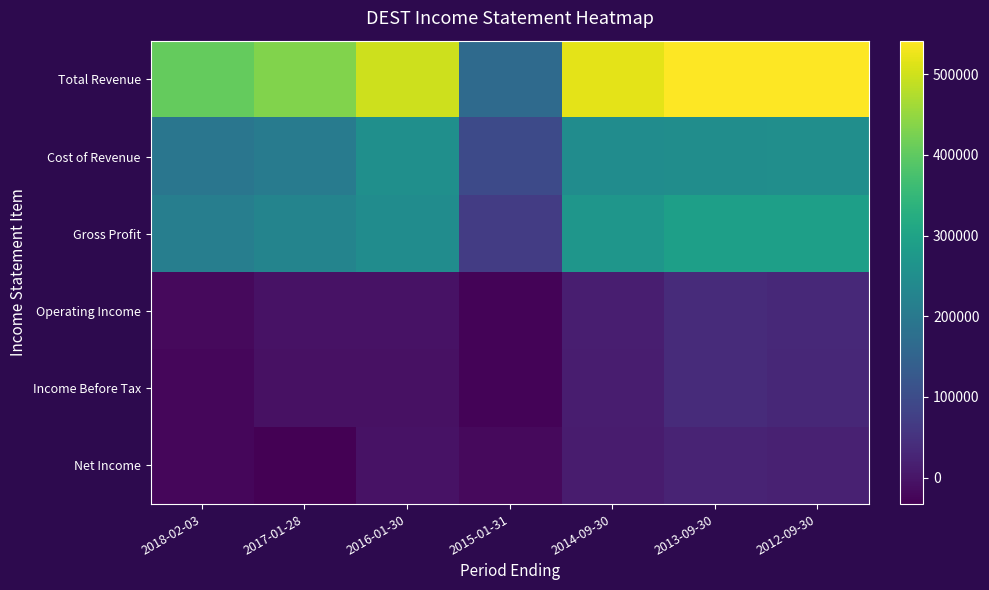

Which series has the widest spread of values?

Total Revenue